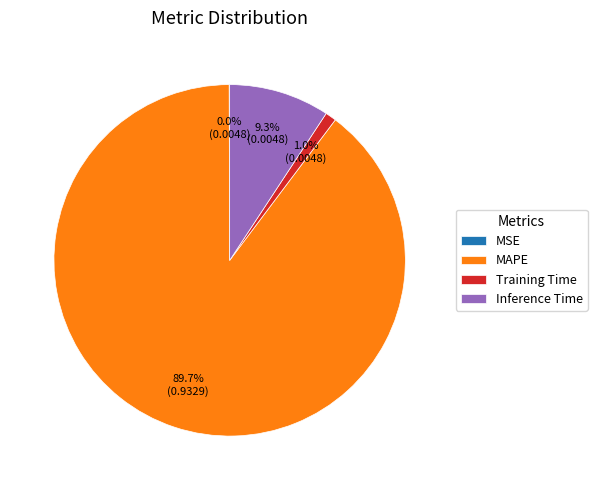

To the nearest percent, what percentage of the pie is MAPE?

90%